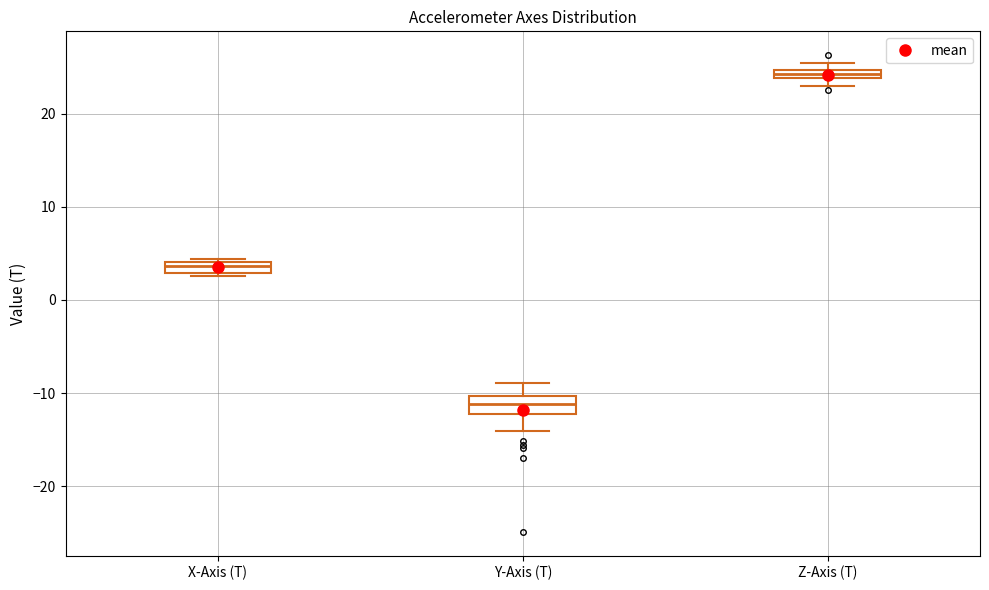

Where is the upper edge of the box for X-Axis (T) on the y-axis? The values are not printed on the chart, so give them approximately, as read against the axis.

4